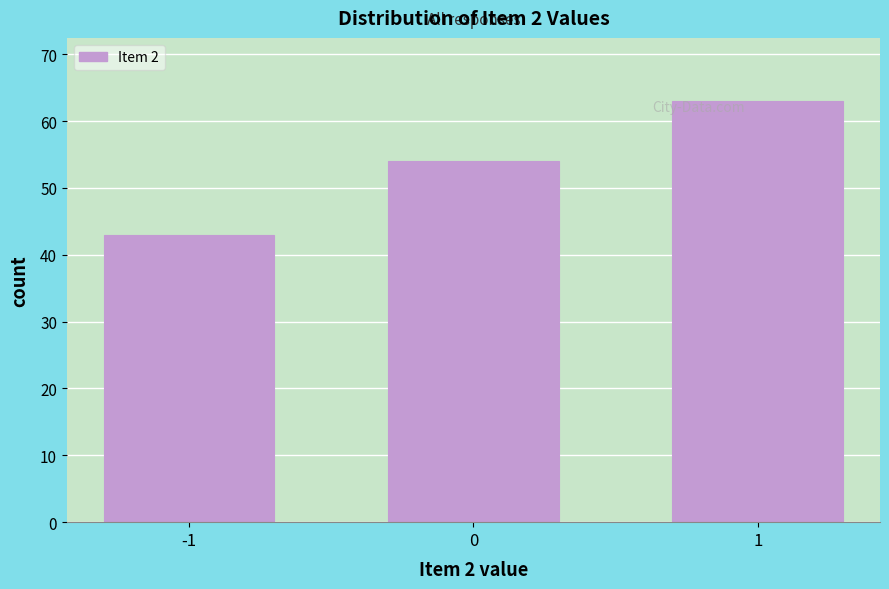

Reading right to left, list all the values displayed in this chart.

63	54	43